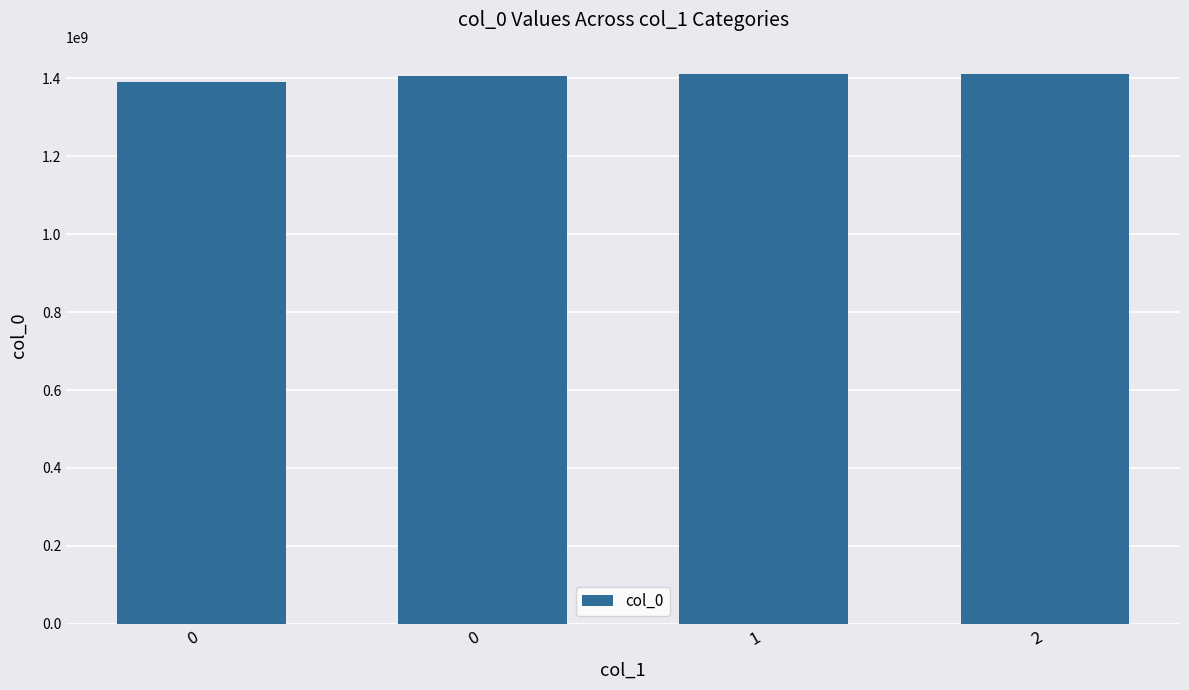

Are the bars grouped side by side (vs. stacked)?

No